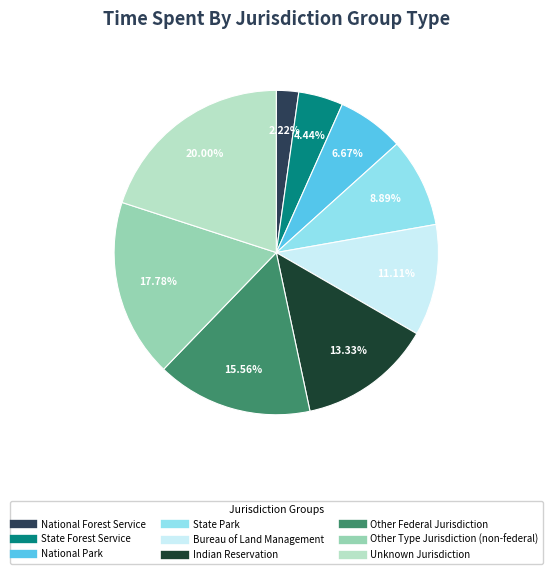

Which has a higher value, National Park or Indian Reservation?

Indian Reservation